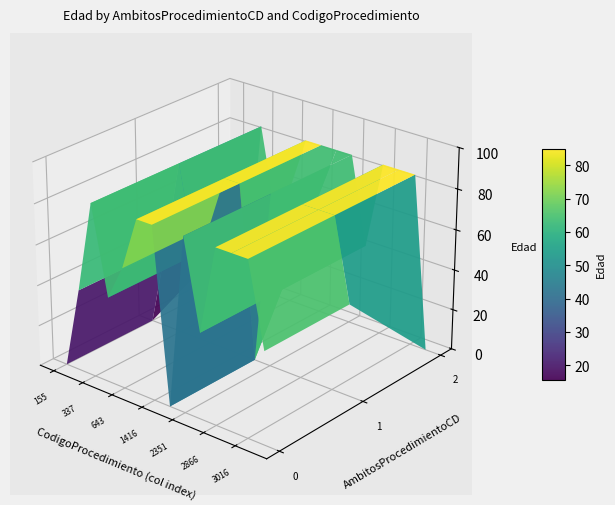

What is the sum of the 1 values at 643 and 333?

99